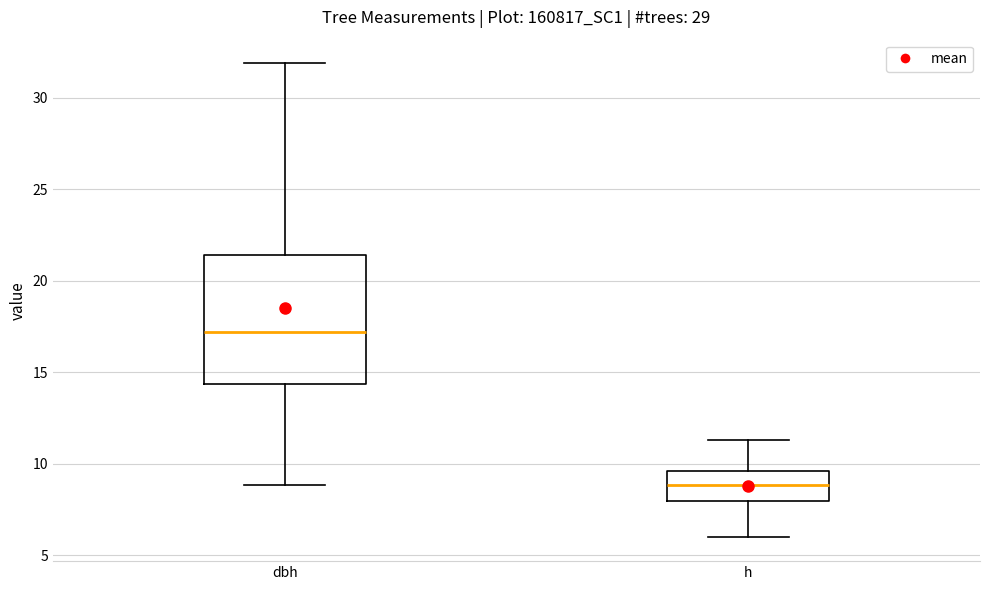

Which box has the lowest median line?

h